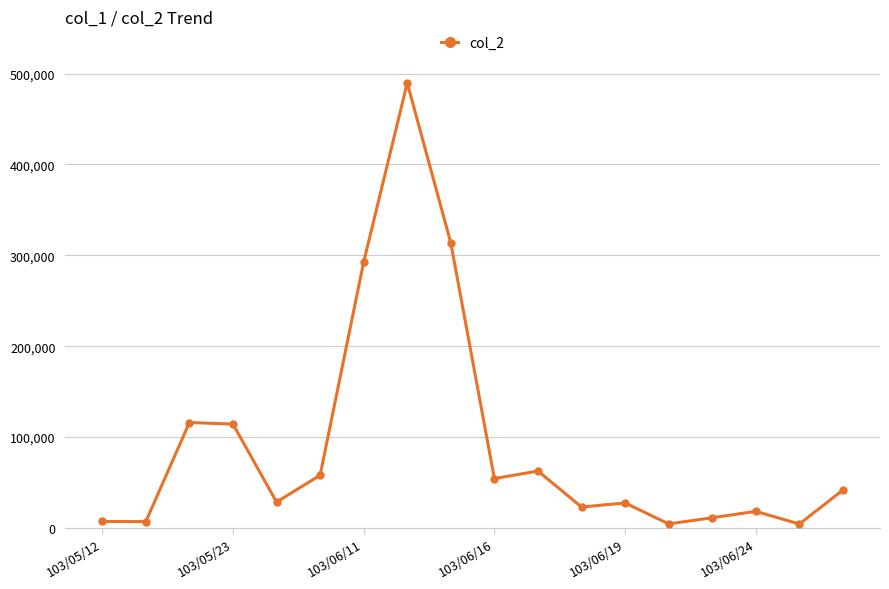

What is the minimum value shown in the chart?

4300